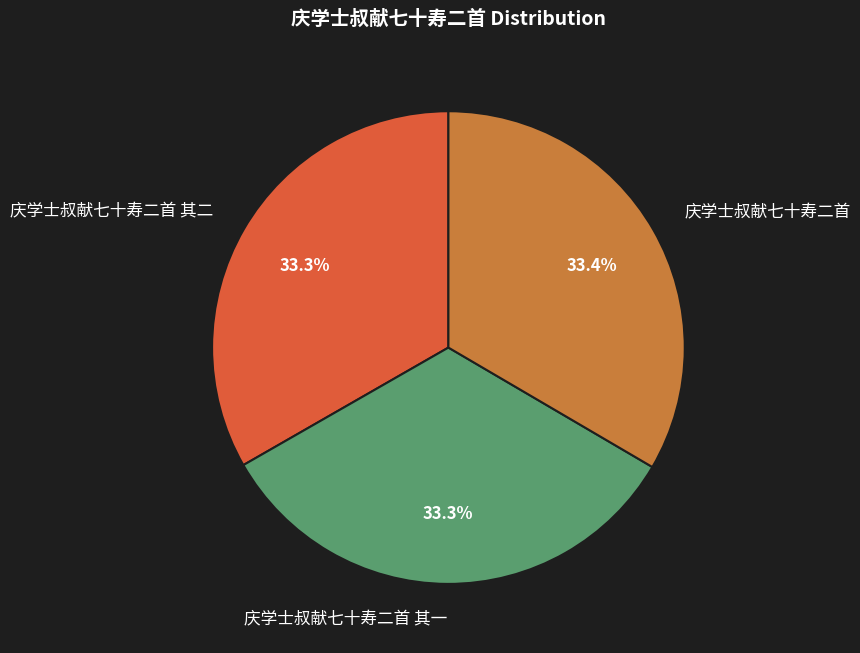

To the nearest percent, what portion does 庆学士叔献七十寿二首 其二 represent?

33%